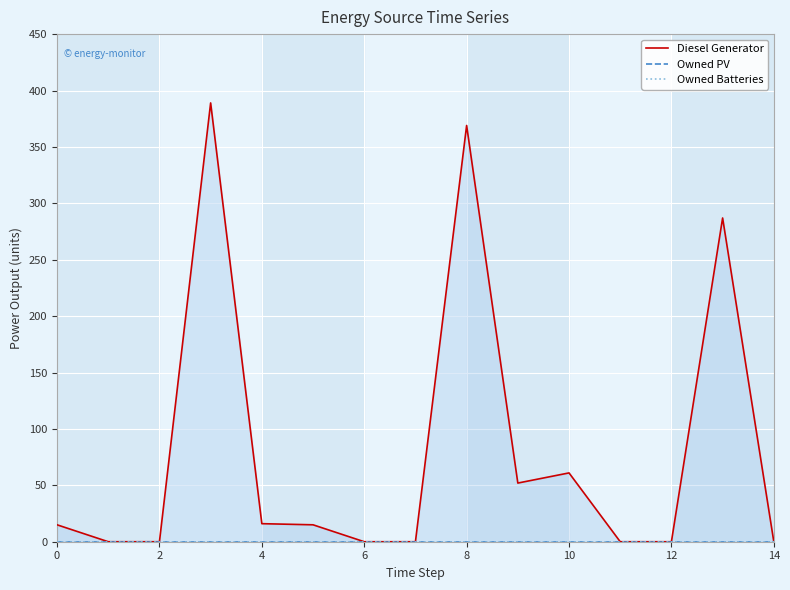

List the series in order of their peak value, highest first.

Diesel Generator, Owned PV, Owned Batteries